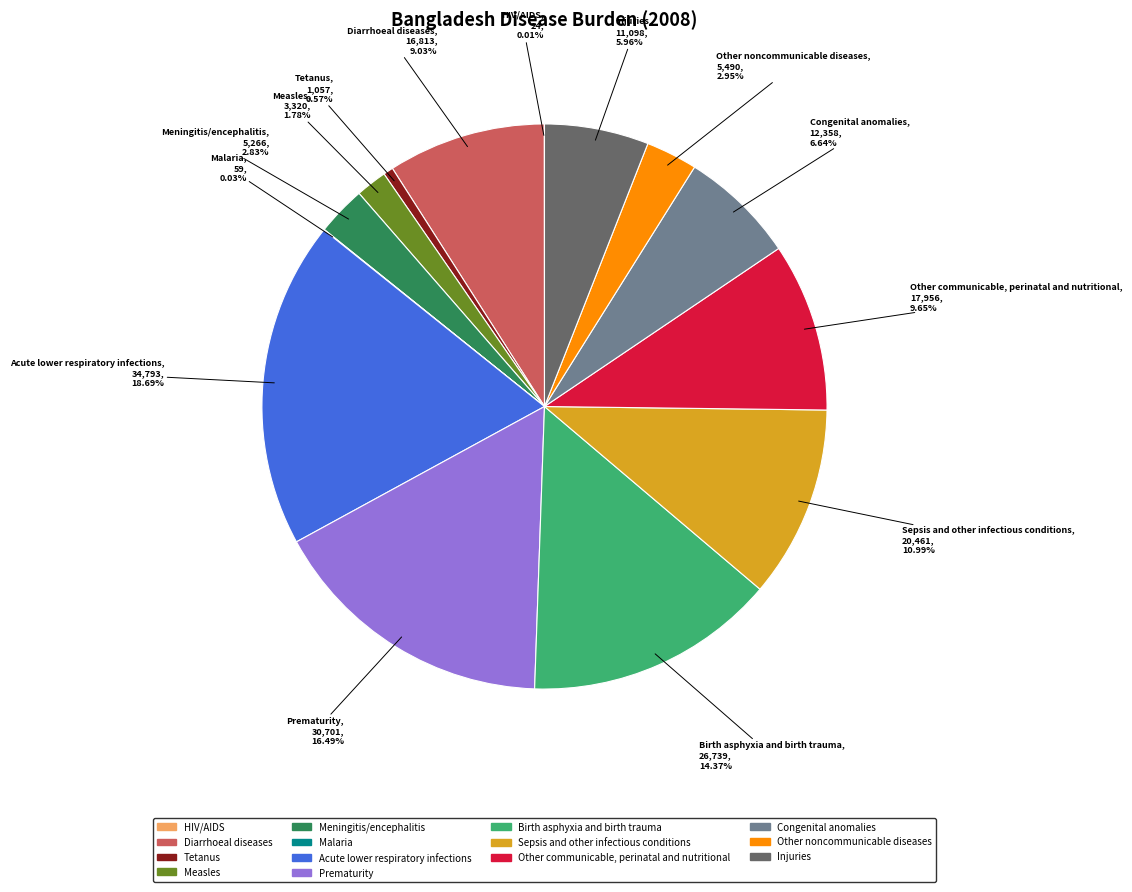

Combined, do Meningitis/encephalitis and Injuries account for over 50%?

No